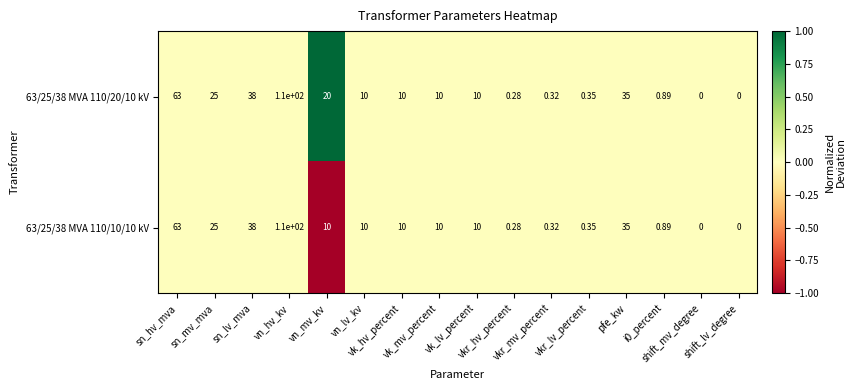

Reading left to right, list all the values displayed in this chart.

63/25/38 MVA 110/20/10 kV: sn_hv_mva=63.0	sn_mv_mva=25.0	sn_lv_mva=38.0	vn_hv_kv=110.0	vn_mv_kv=20.0	vn_lv_kv=10.0	vk_hv_percent=10.0	vk_mv_percent=10.0	vk_lv_percent=10.0	vkr_hv_percent=0.3	vkr_mv_percent=0.3	vkr_lv_percent=0.3	pfe_kw=35.0	i0_percent=0.9	shift_mv_degree=0.0	shift_lv_degree=0.0
63/25/38 MVA 110/10/10 kV: sn_hv_mva=63.0	sn_mv_mva=25.0	sn_lv_mva=38.0	vn_hv_kv=110.0	vn_mv_kv=10.0	vn_lv_kv=10.0	vk_hv_percent=10.0	vk_mv_percent=10.0	vk_lv_percent=10.0	vkr_hv_percent=0.3	vkr_mv_percent=0.3	vkr_lv_percent=0.3	pfe_kw=35.0	i0_percent=0.9	shift_mv_degree=0.0	shift_lv_degree=0.0